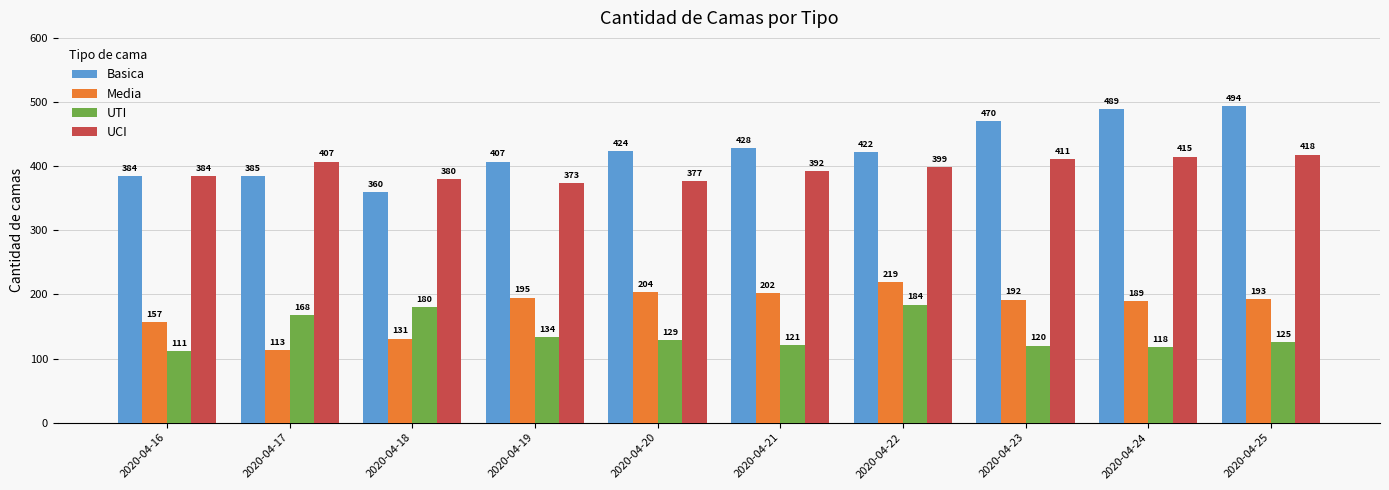

Is the value of UTI at 2020-04-22 greater than the value of UCI at 2020-04-25?

No